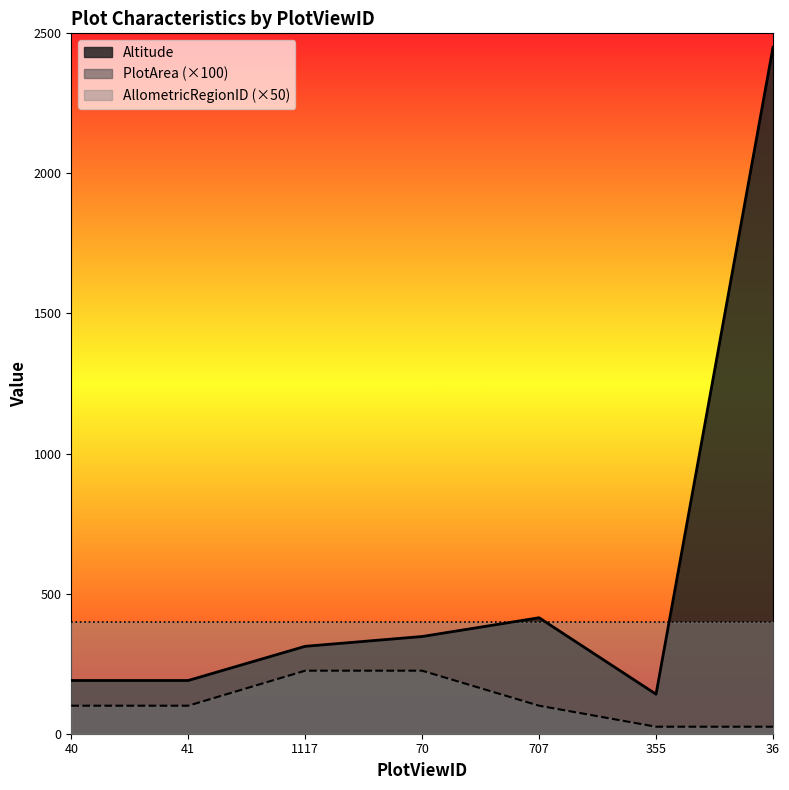

True or false: AllometricRegionID (×50) and PlotArea (×100) intersect in this chart.

False